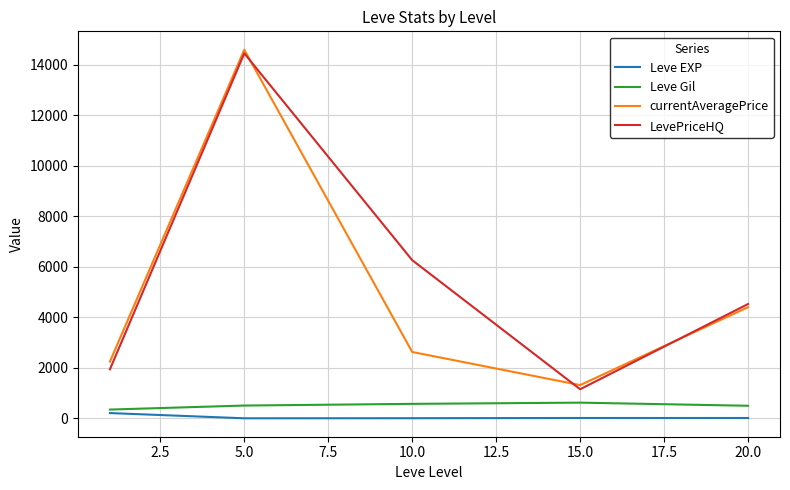

What is the lowest value of the LevePriceHQ series?

1154.0